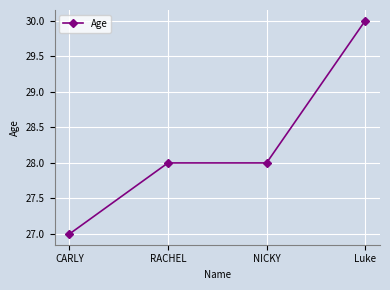

How many series are shown in this chart?

1